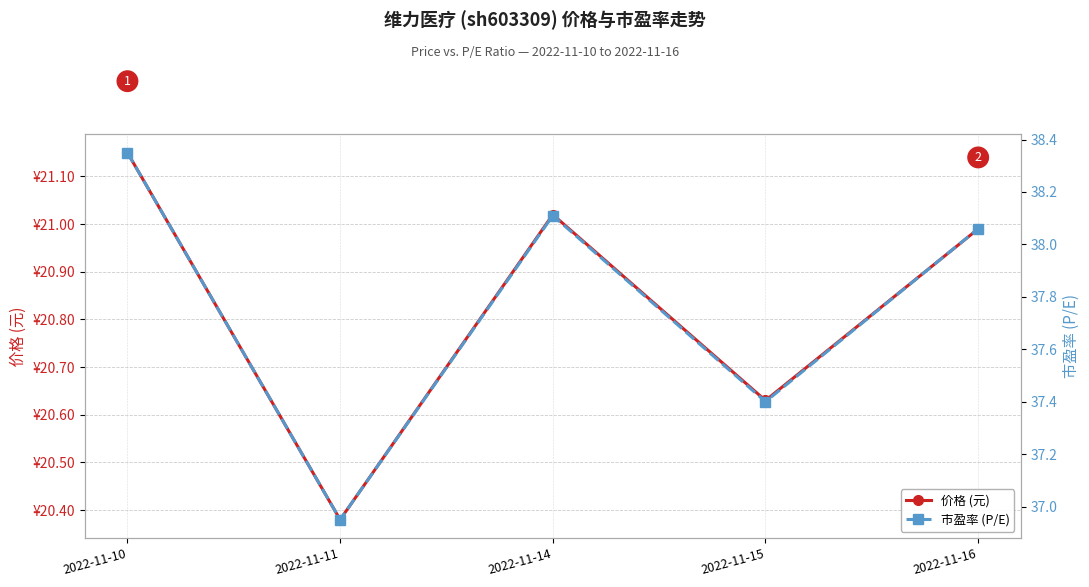

At which label does 市盈率 (P/E) first exceed 38?

2022-11-10